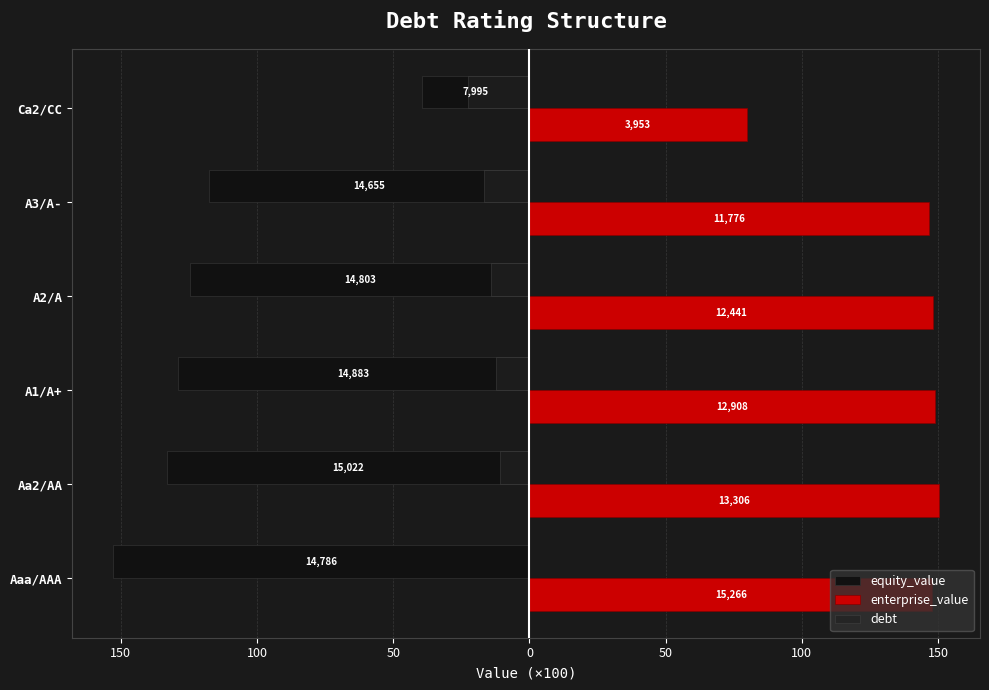

How many bars are there in each group?

3